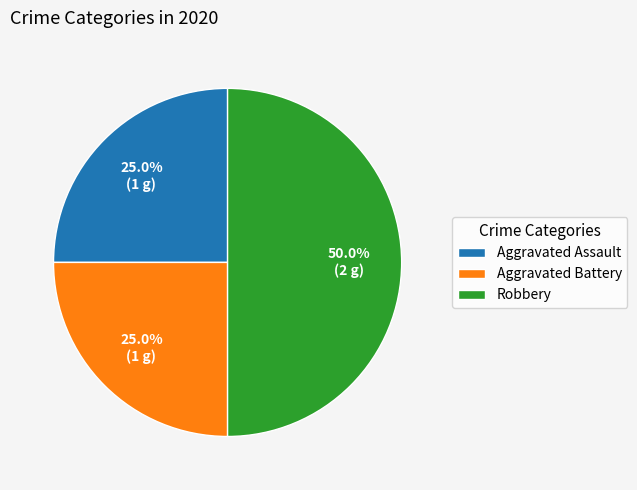

Count the number of slices in the pie.

3